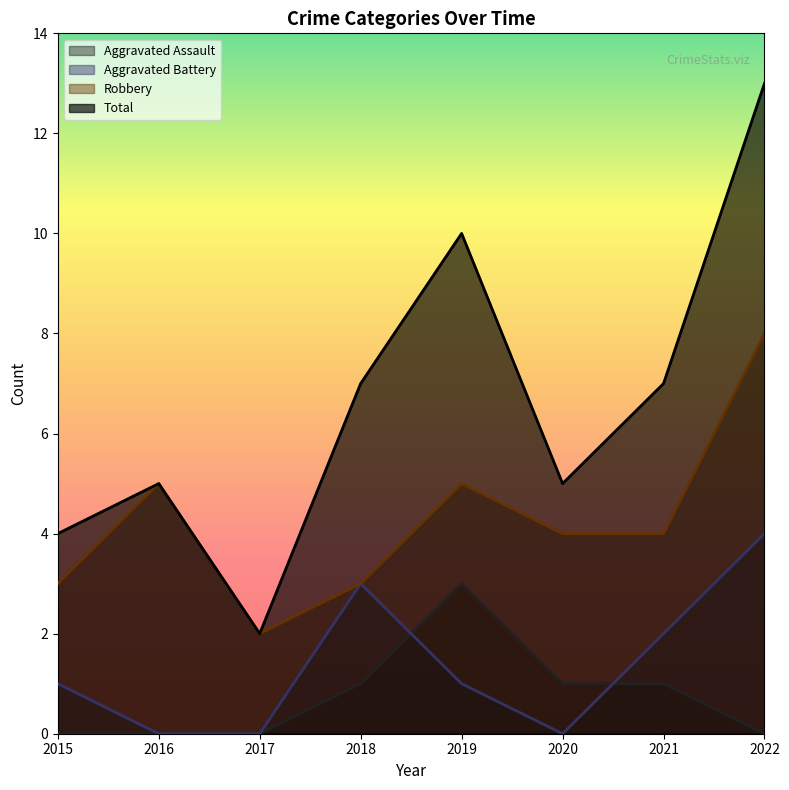

Is it true that Aggravated Assault equals 0 at 2016?

True